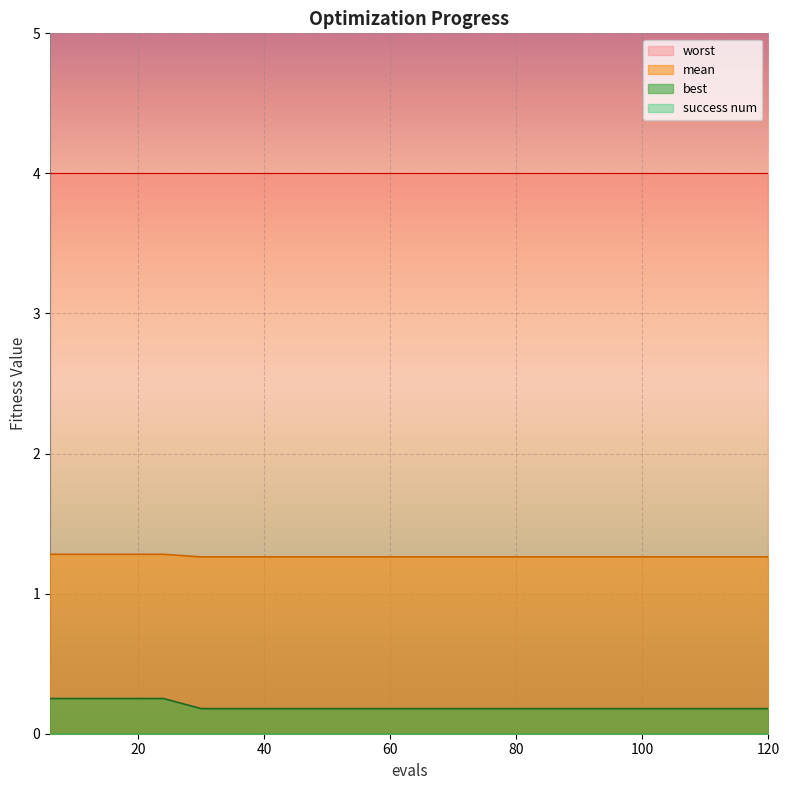

How many best values are between 0 and 1?

20